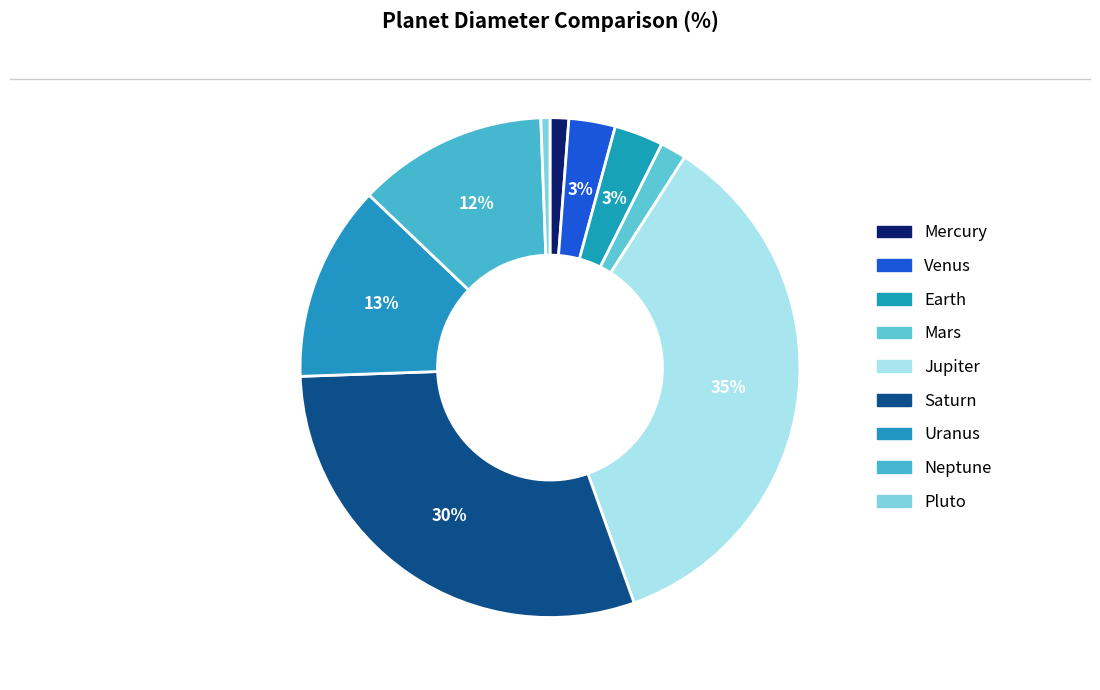

Count the number of slices in the pie.

9